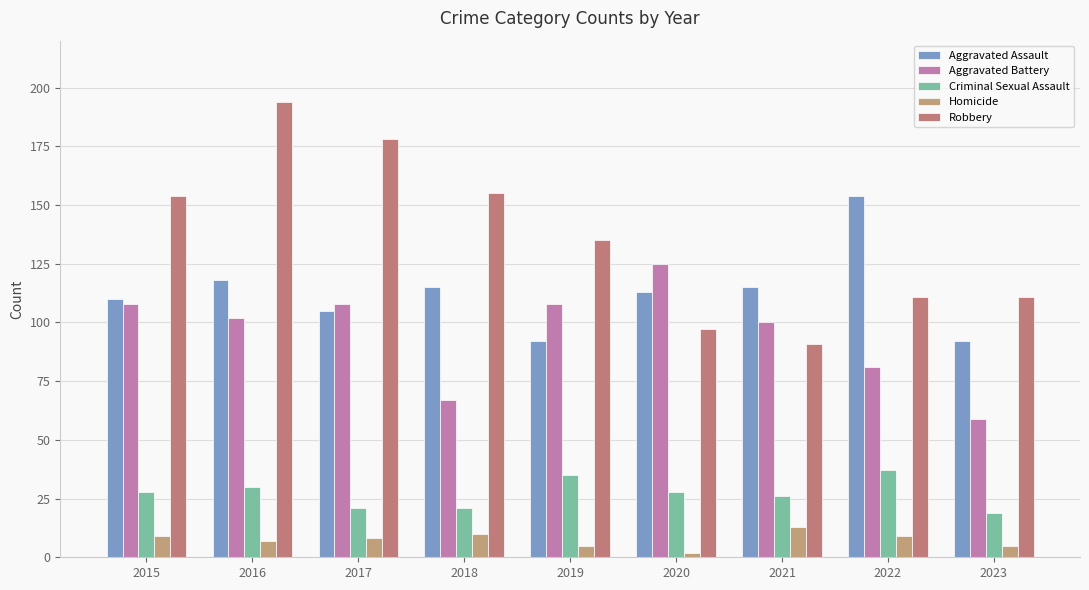

At how many categories does at least one series exceed 100?

9